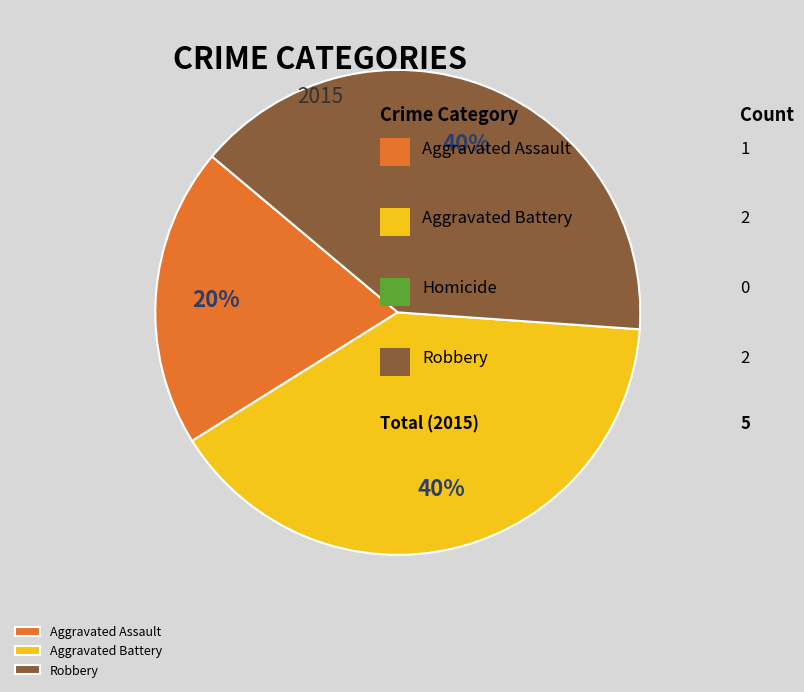

True or false: Aggravated Battery accounts for 28% of the total.

False